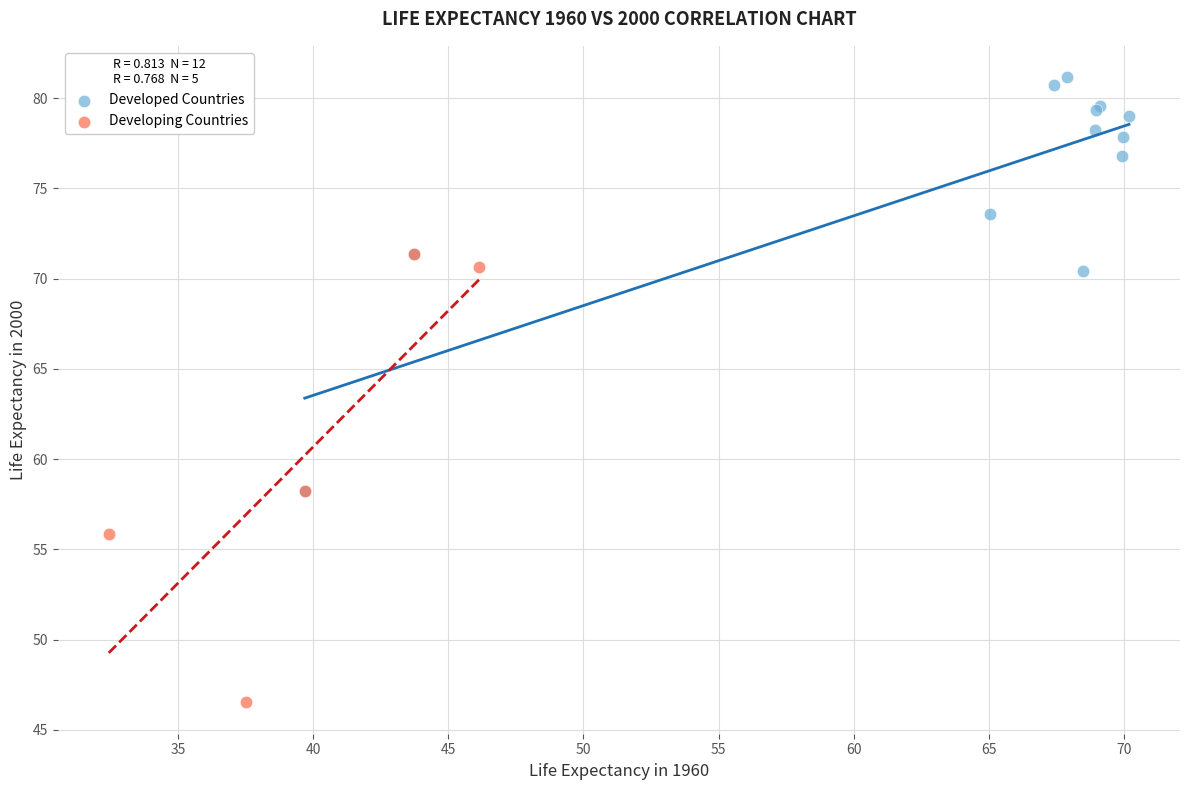

Which series reaches the maximum Y coordinate?

Developed Countries